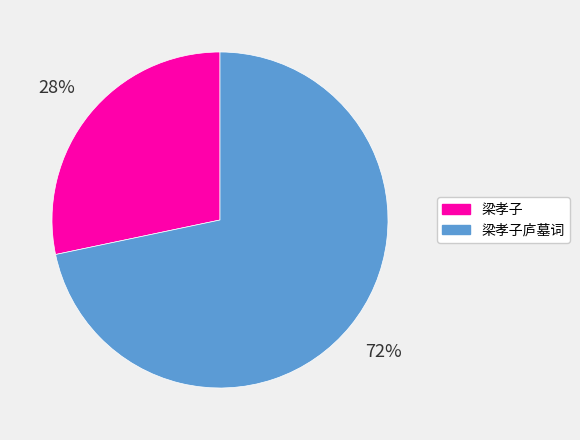

To the nearest percent, what is the average slice percentage?

50%